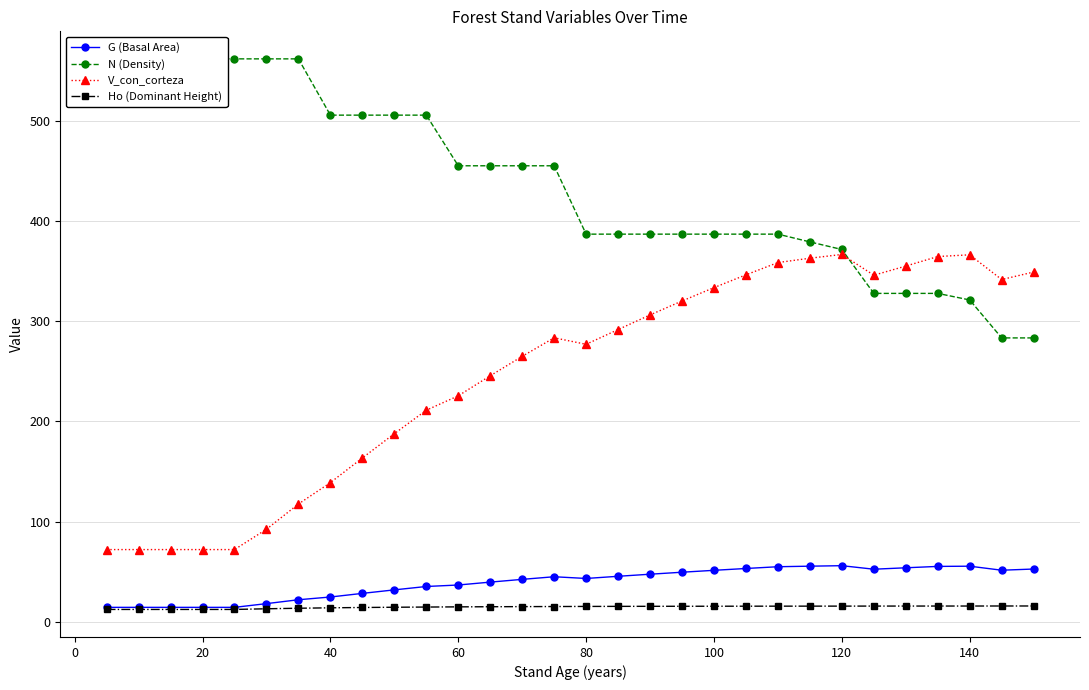

True or false: G (Basal Area) has more than 0 interior local peaks.

True